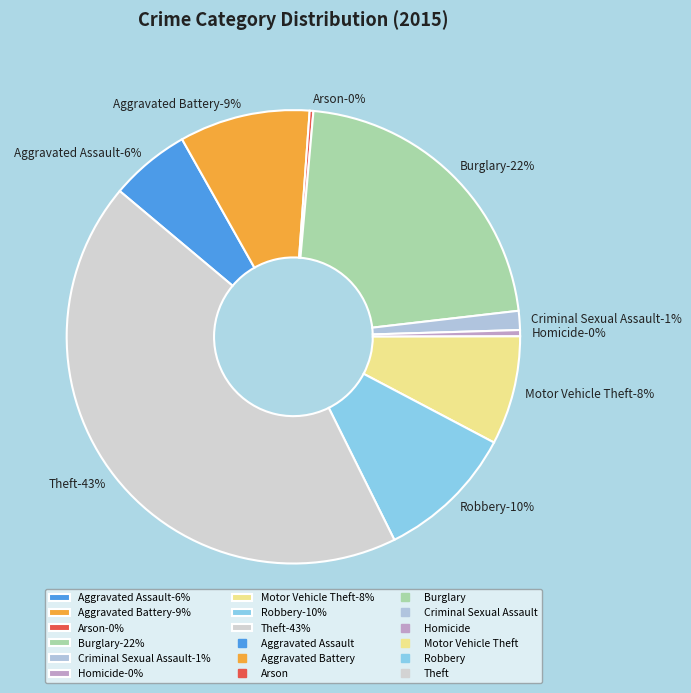

Do Robbery and Arson together represent more than half of the pie?

No